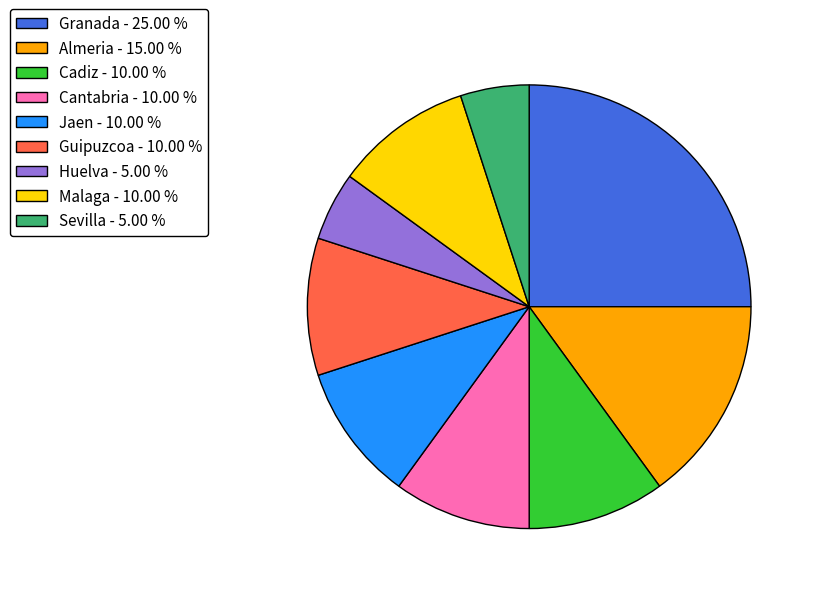

What is the ratio of the value at Sevilla - 5.00 % to the value at Malaga - 10.00 %?

0.5